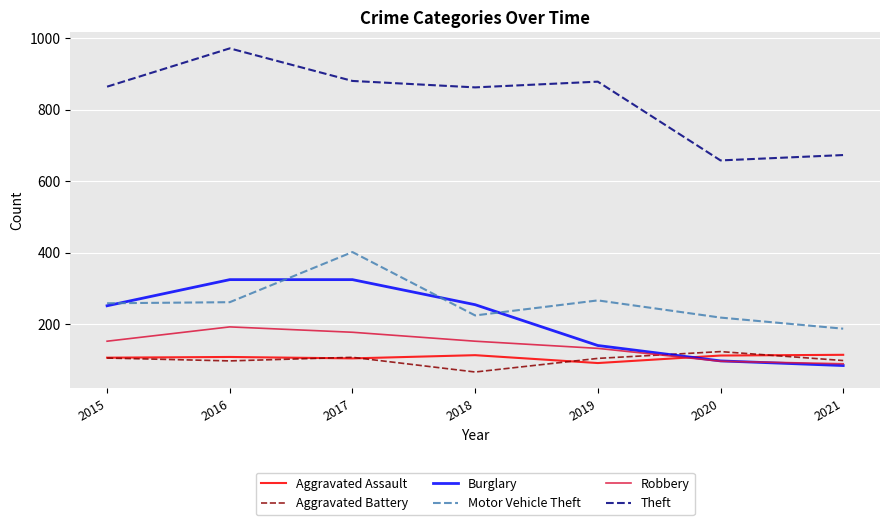

What is the total value across all series at 2015?

1741